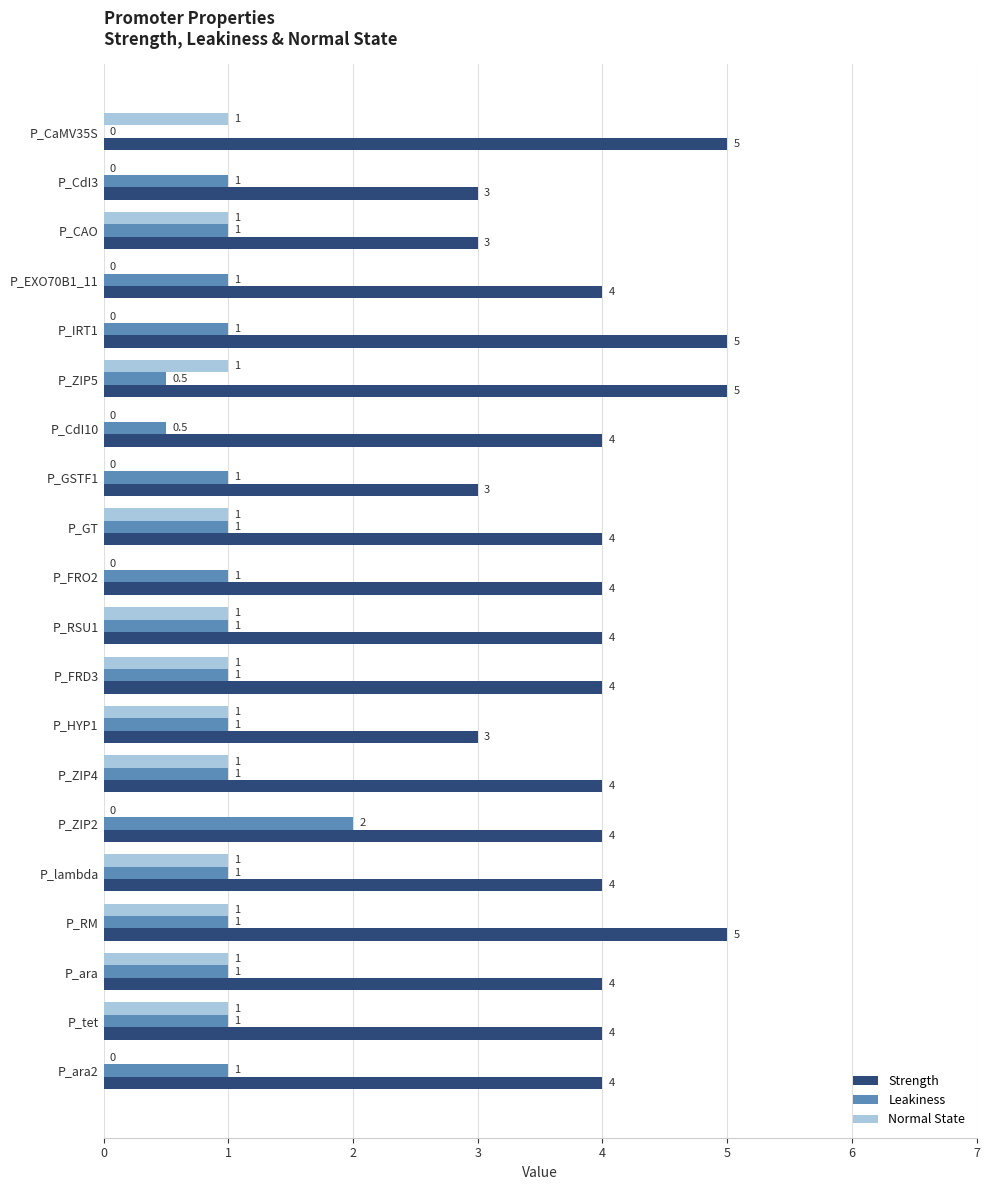

What is the maximum value for Normal State?

1.0